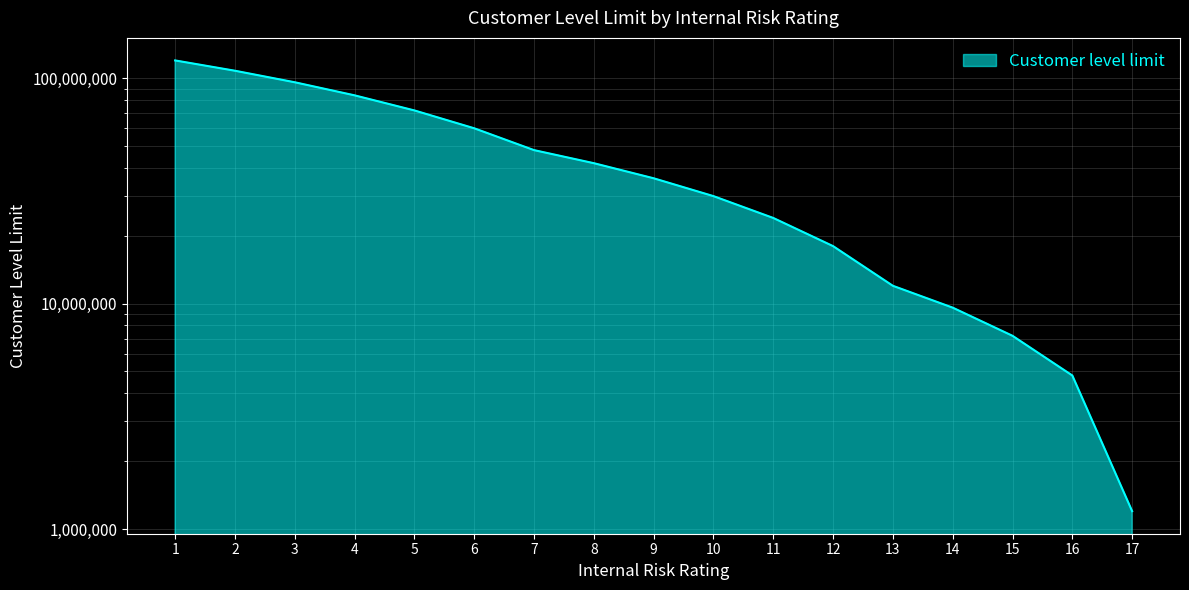

Count the number of values greater than 36000000.

8